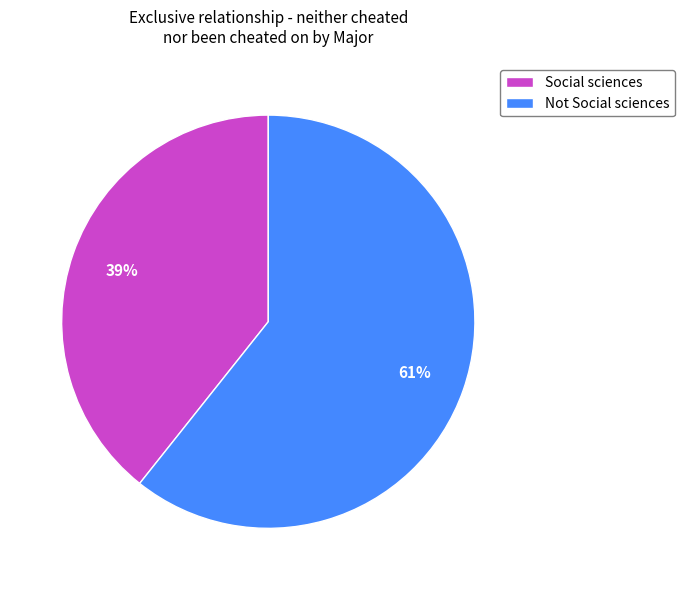

What is the smallest slice in the pie chart?

Social sciences